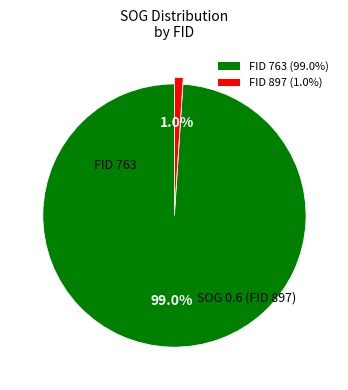

Does any single category account for the majority?

Yes